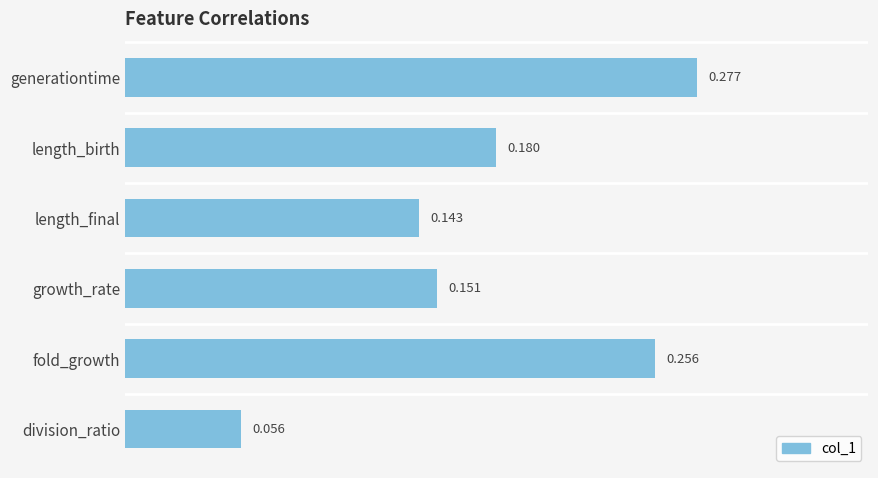

What is the label of the 3rd bar from the bottom?

growth_rate